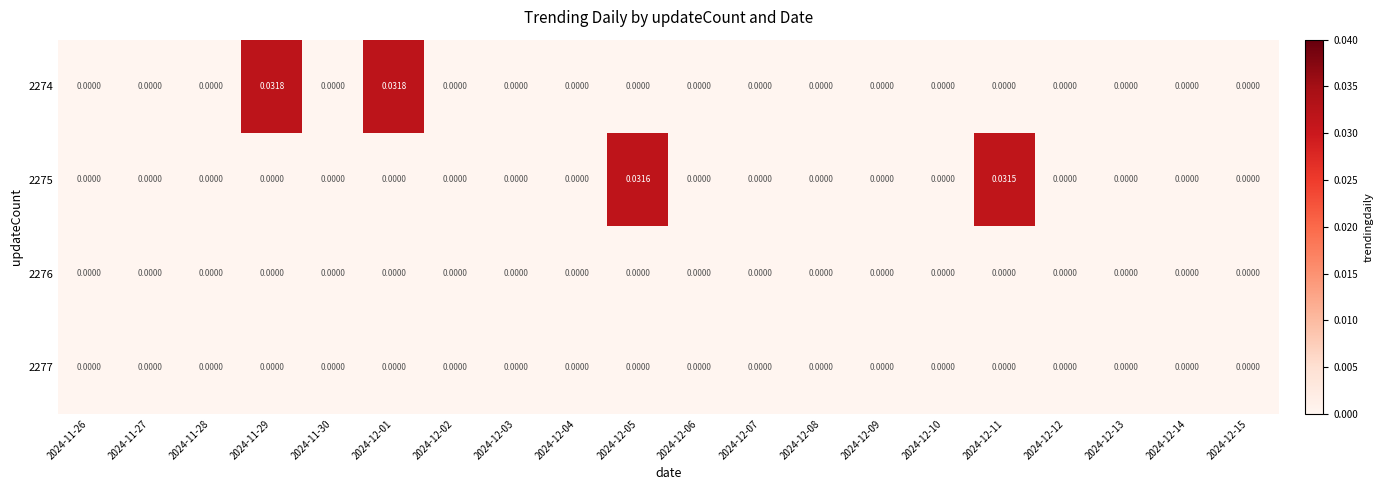

How many categories are shown in the chart?

20